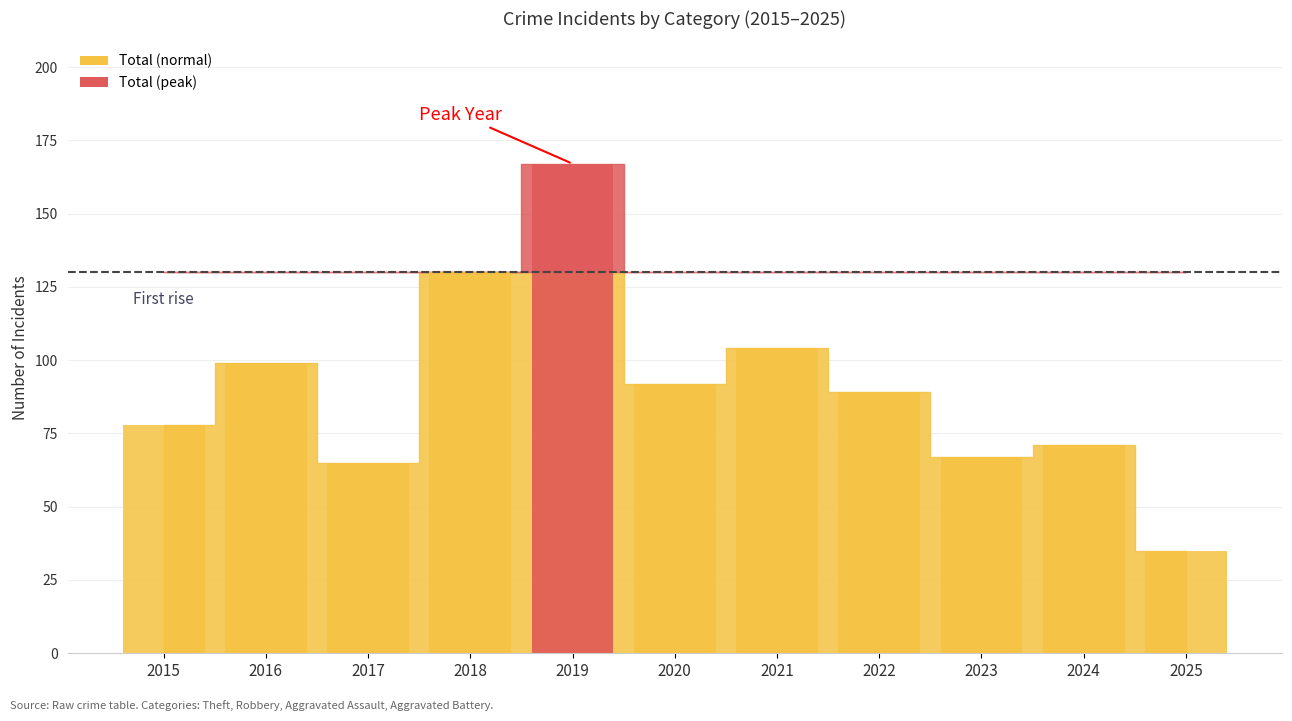

Which label corresponds to the smallest value in the chart?

2025